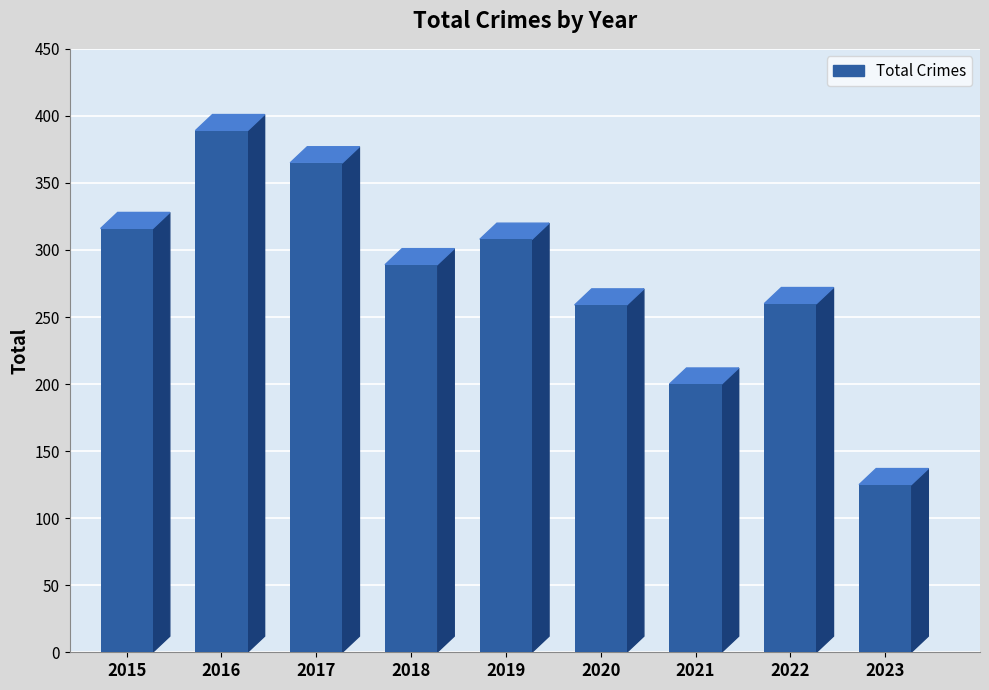

How many bars are there in total?

9